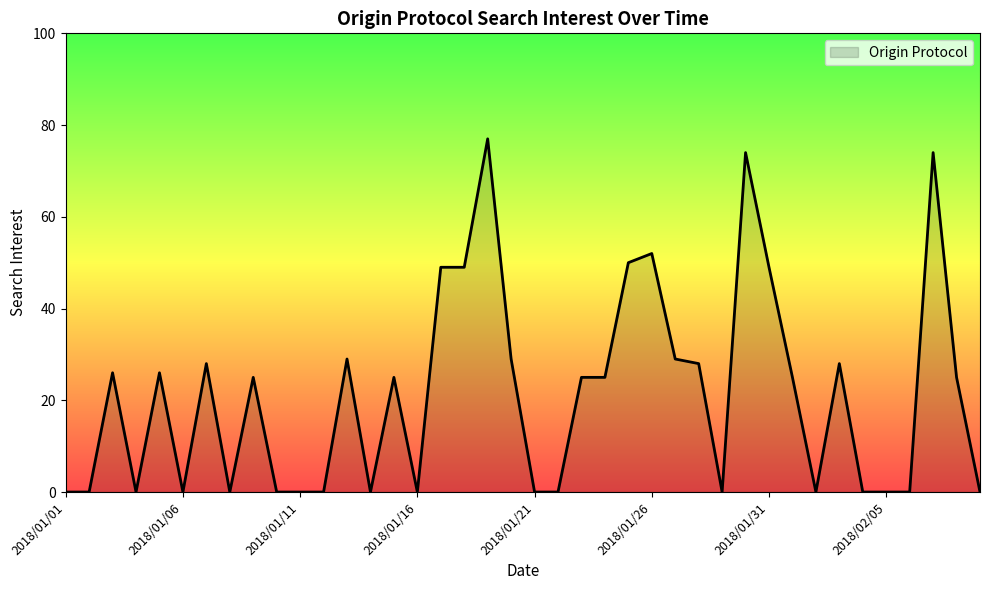

What is the greatest value displayed?

77